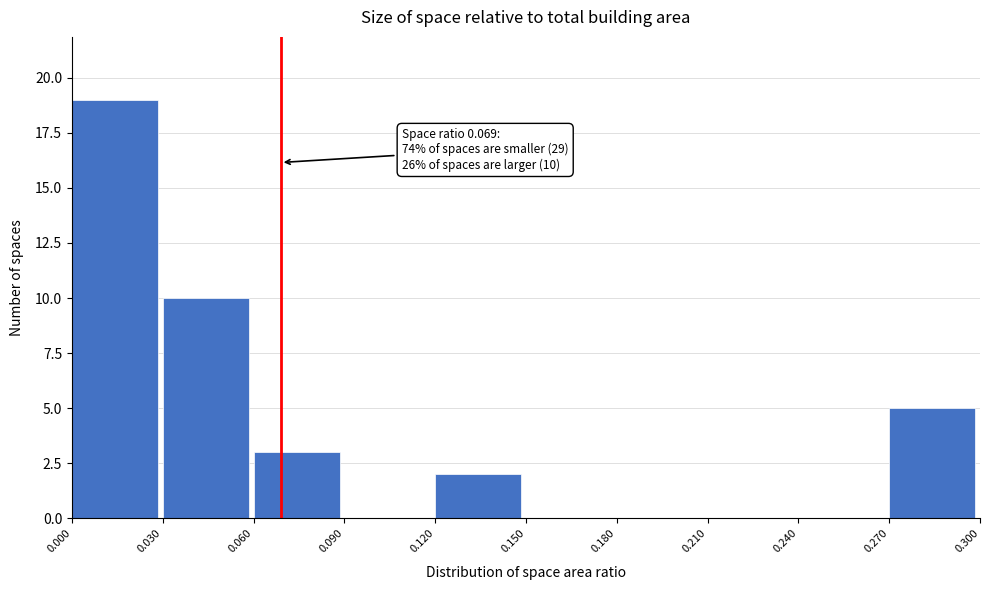

Over which range of the x-axis is the bar tallest?

0.000 to 0.030